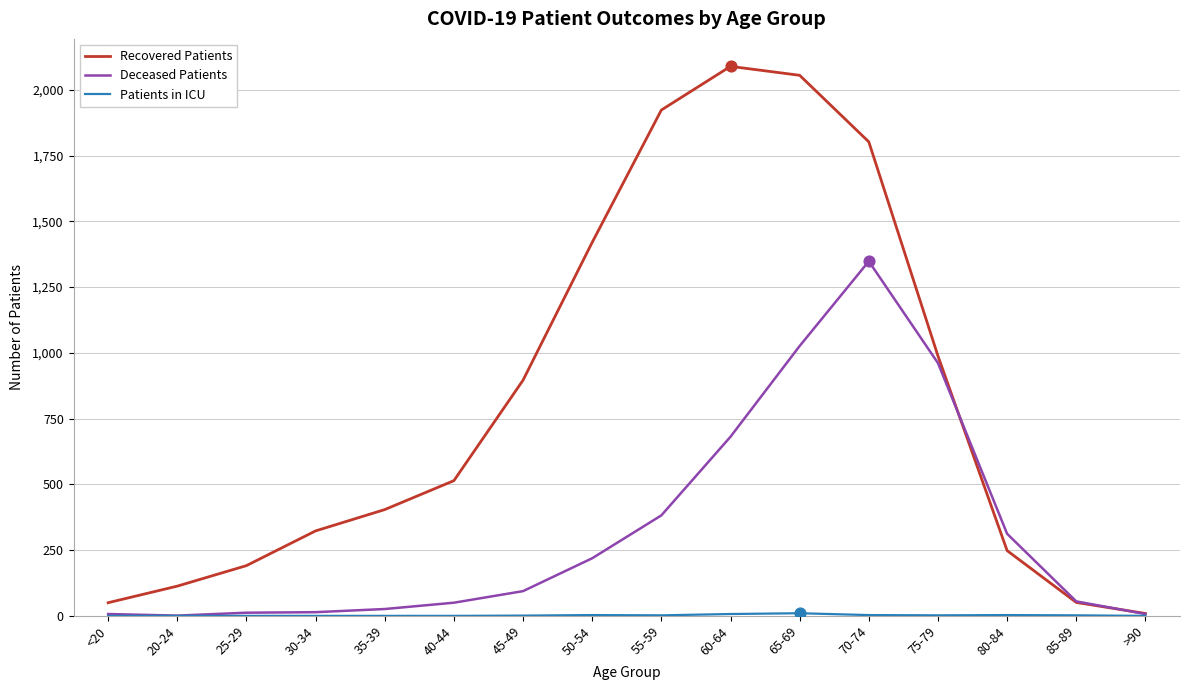

Is the value of Recovered Patients at 55-59 greater than the value of Deceased Patients at 25-29?

Yes